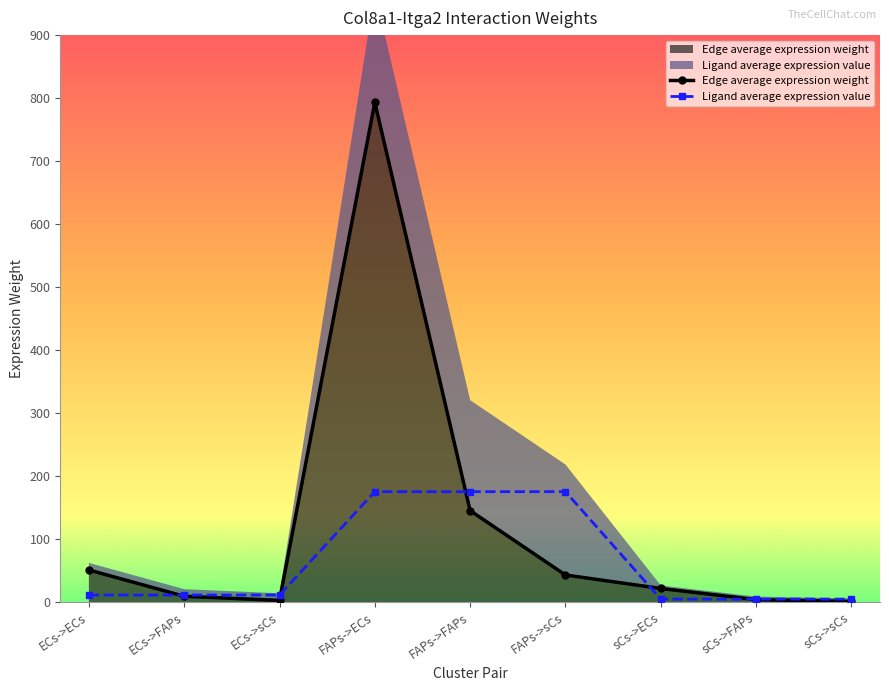

Rank the series at FAPs->ECs from lowest to highest value.

Ligand average expression value, Edge average expression weight